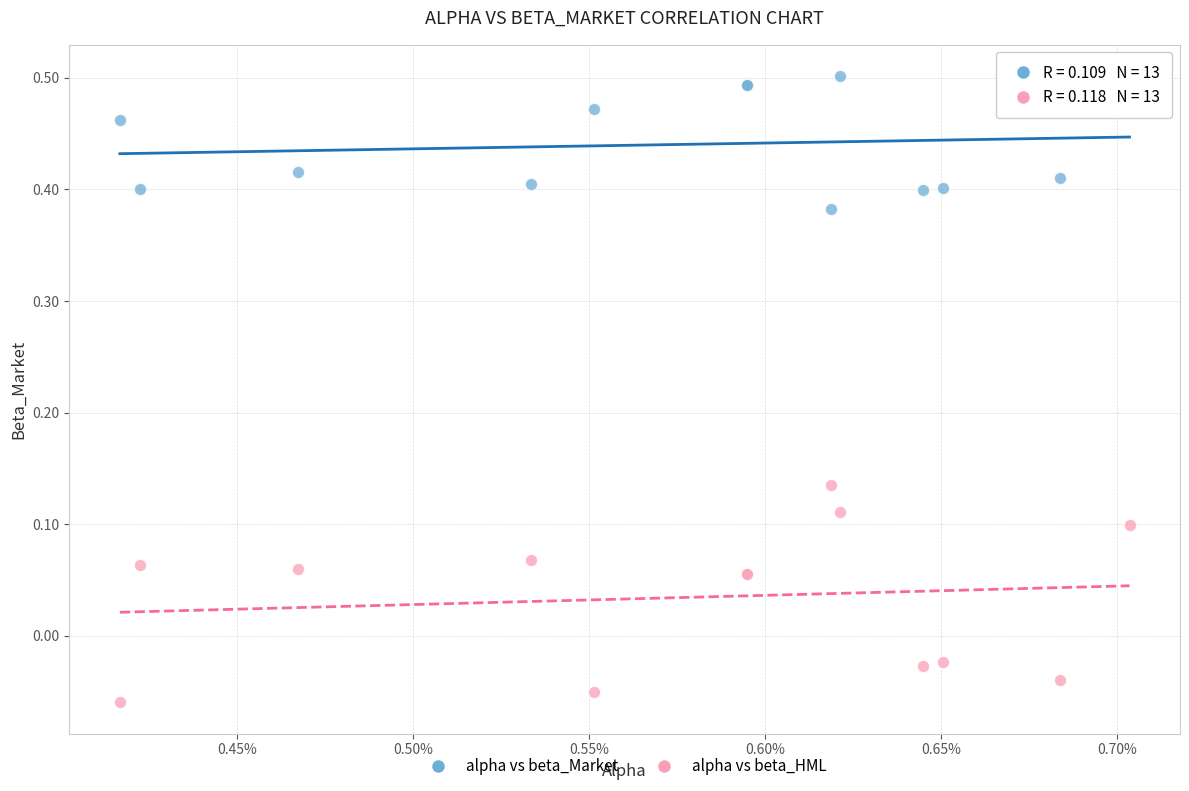

Which series contains the lowest Y value?

alpha vs beta_HML